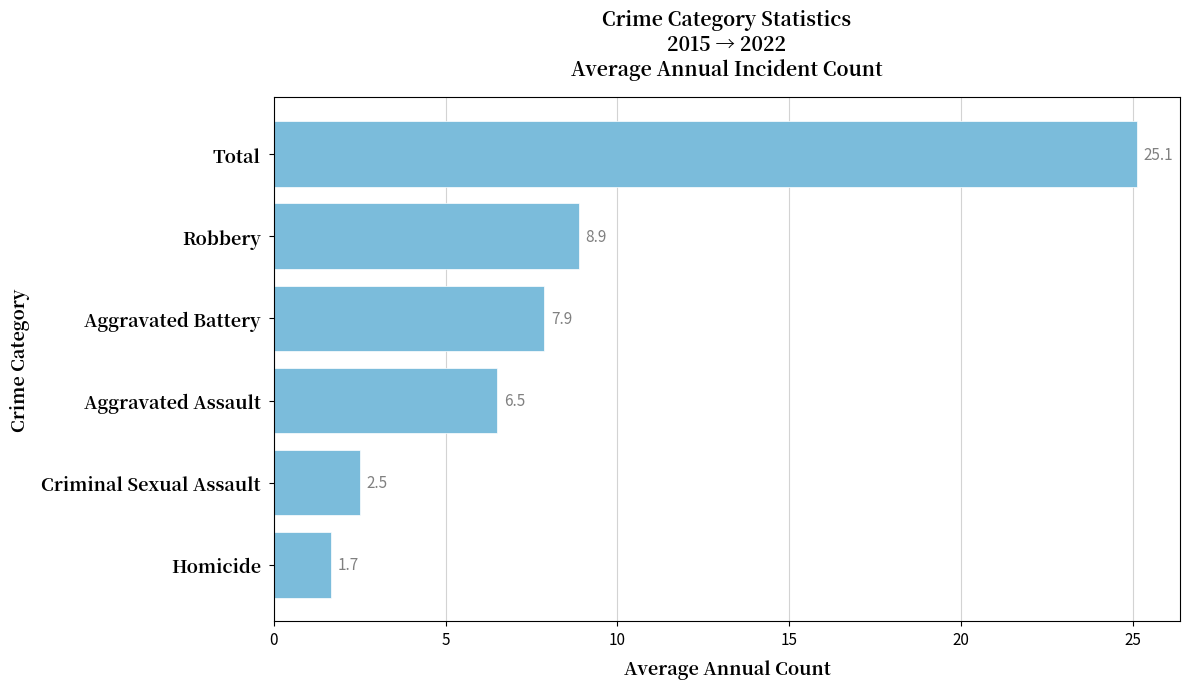

How many bars are there in total?

6